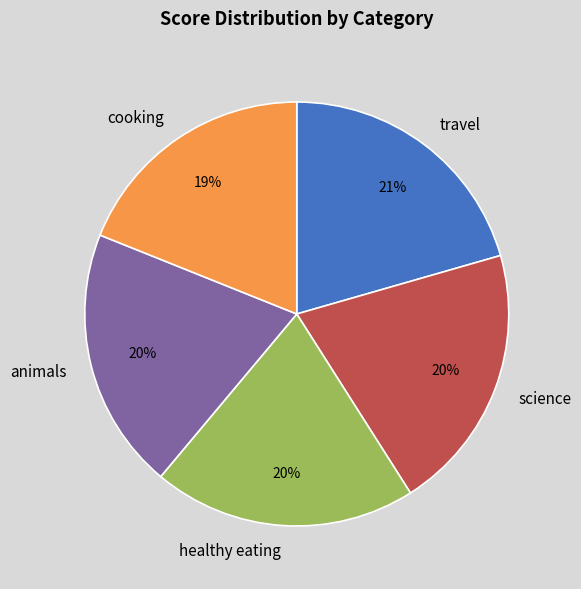

Between animals and travel, which is larger?

travel